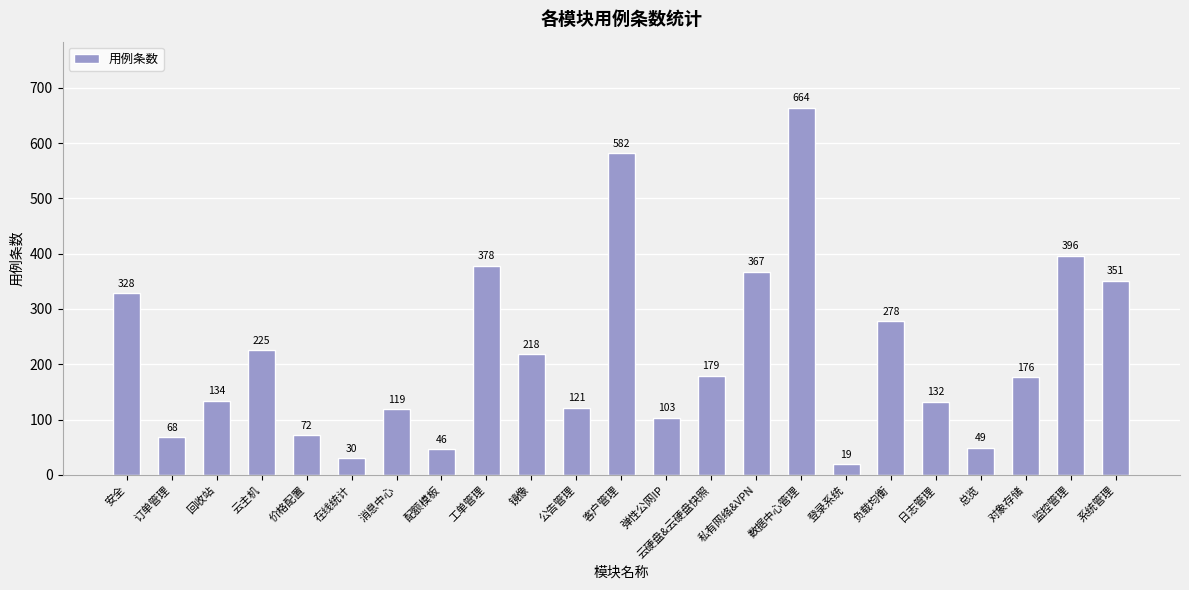

Which has a higher value, 客户管理 or 登录系统?

客户管理